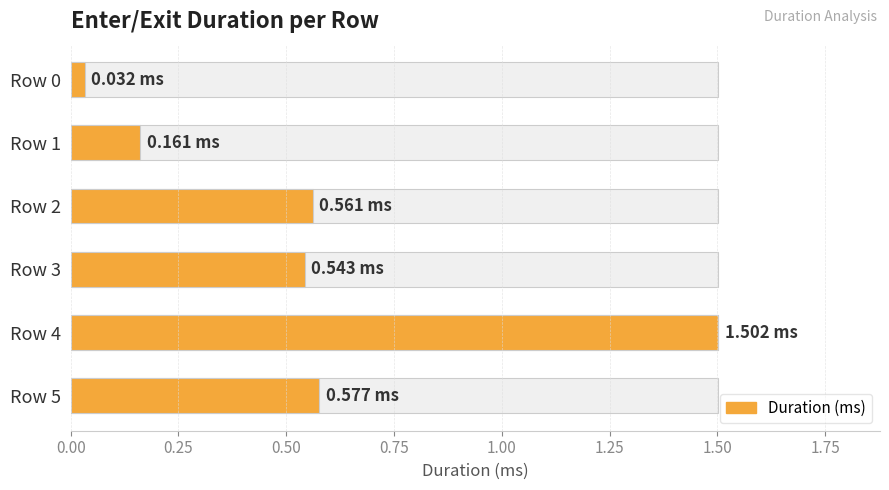

What position from the left is 1.25?

6